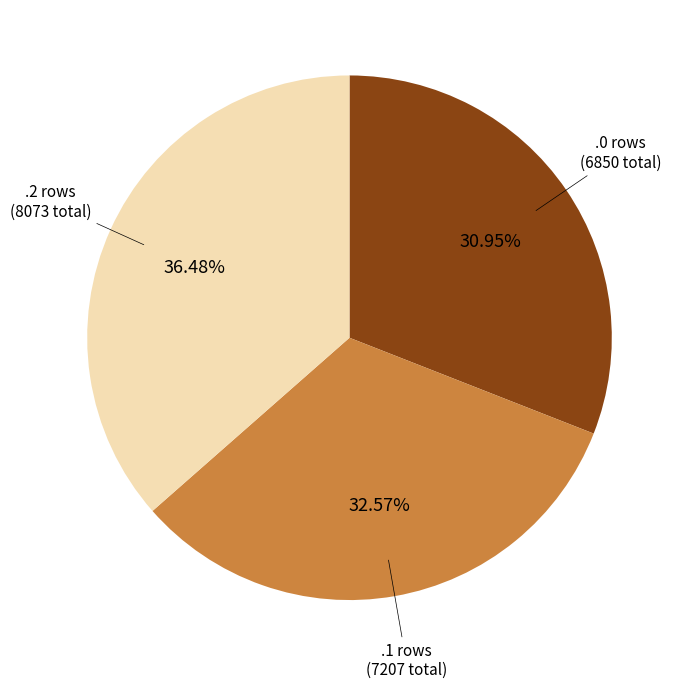

Combined, do .1 rows and .2 rows account for over 50%?

Yes